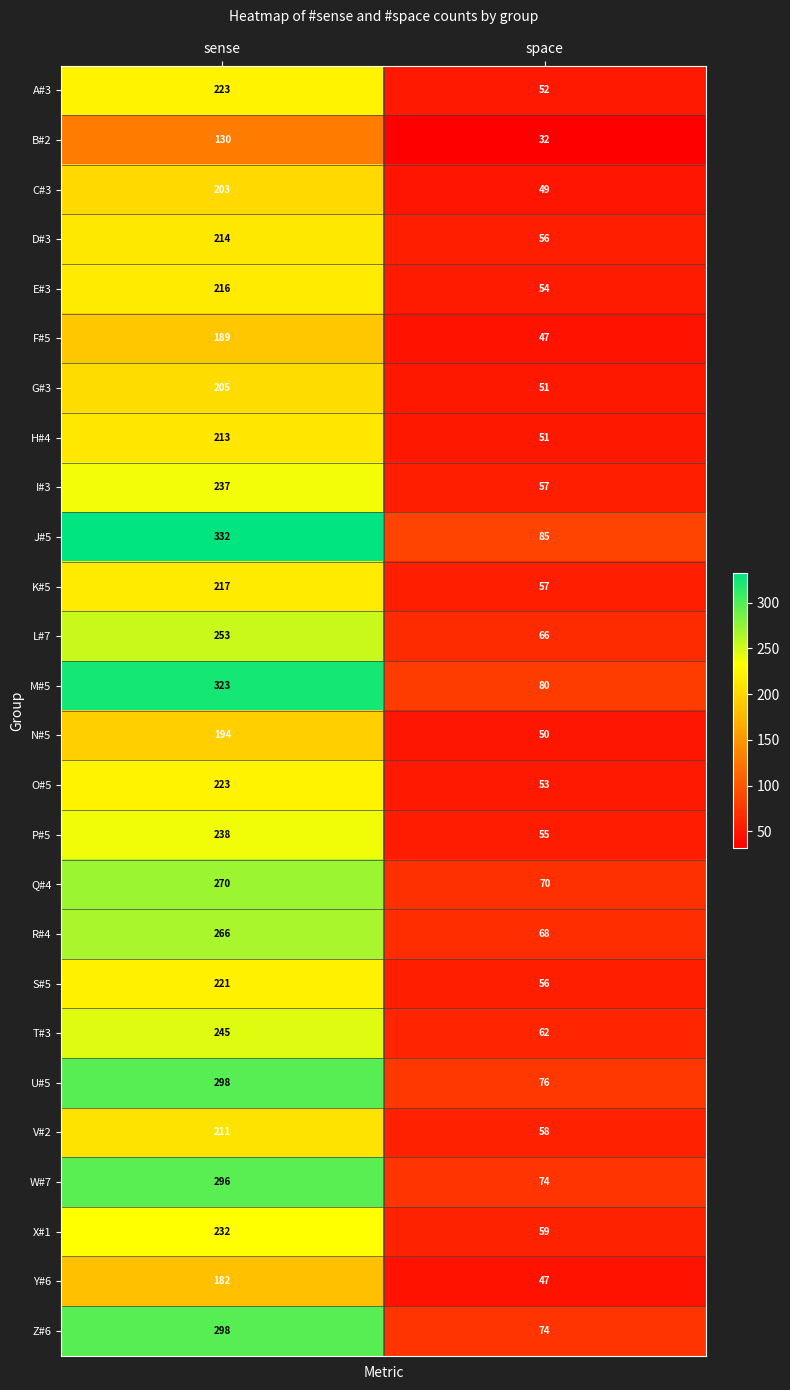

The value of J#5 at sense is 332. True or false?

True